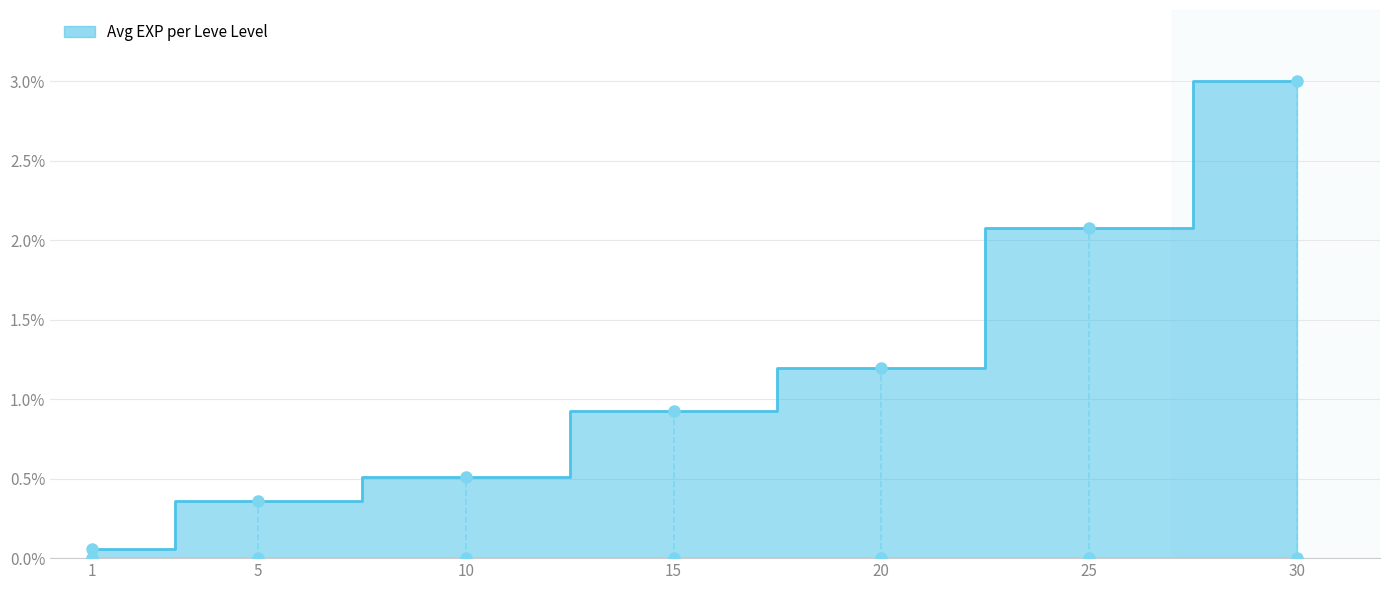

What is the value of the 4th point from the left?

13510